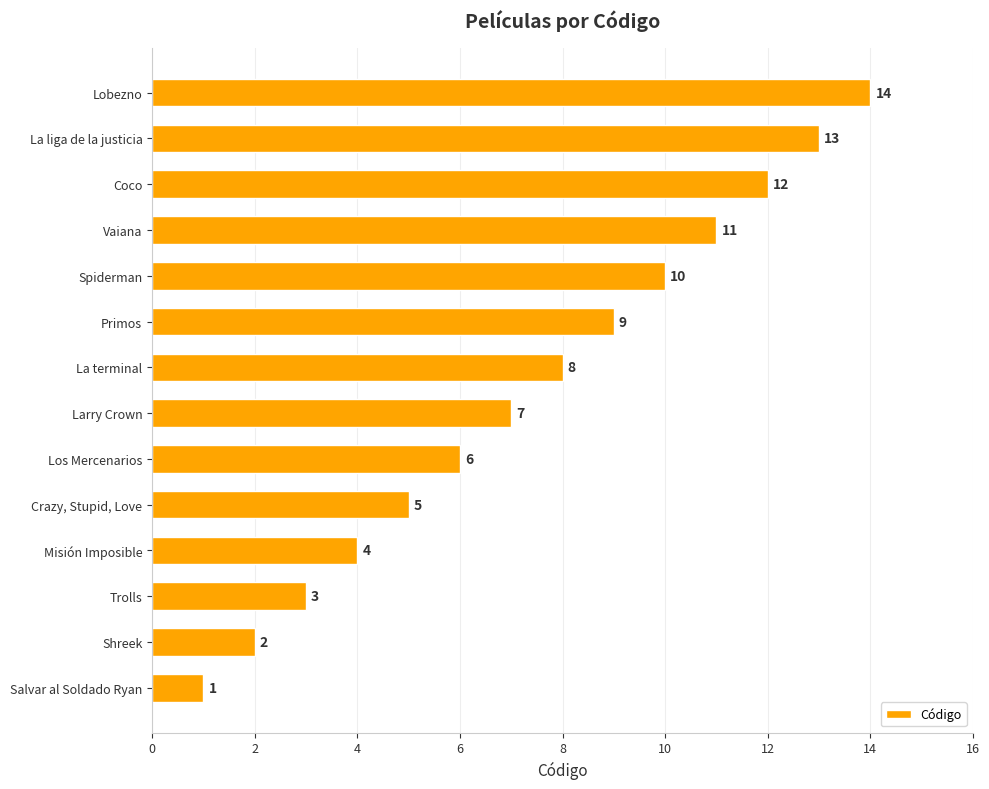

Rank the categories by value from lowest to highest.

Salvar al Soldado Ryan, Shreek, Trolls, Misión Imposible, Crazy, Stupid, Love, Los Mercenarios, Larry Crown, La terminal, Primos, Spiderman, Vaiana, Coco, La liga de la justicia, Lobezno